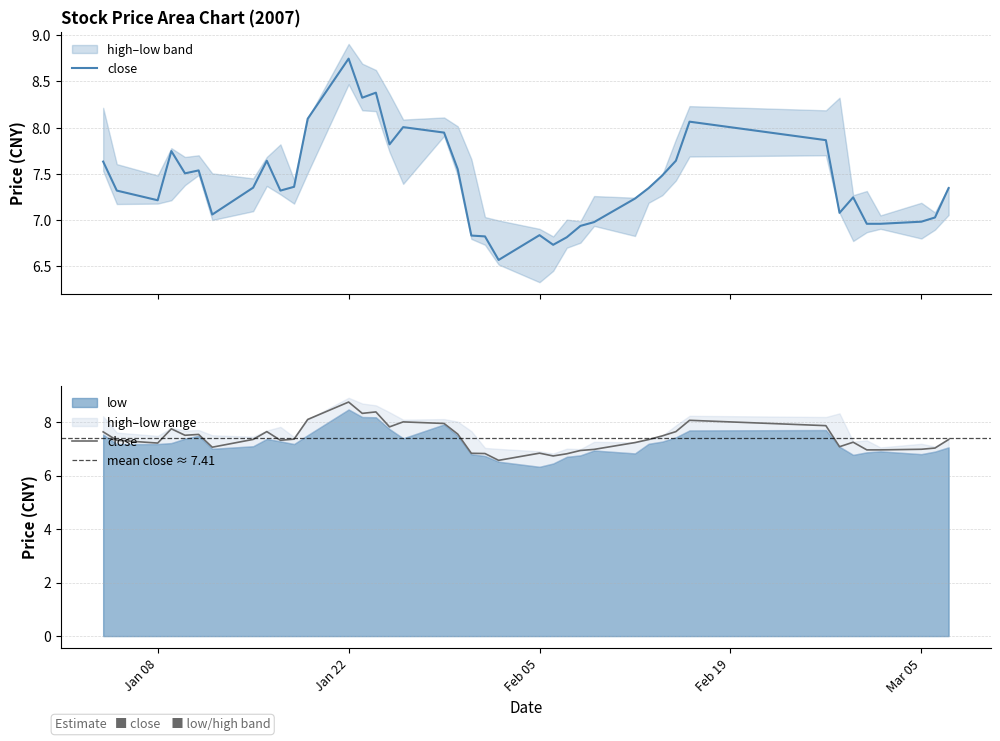

At which label does high reach its peak?

2007-01-22